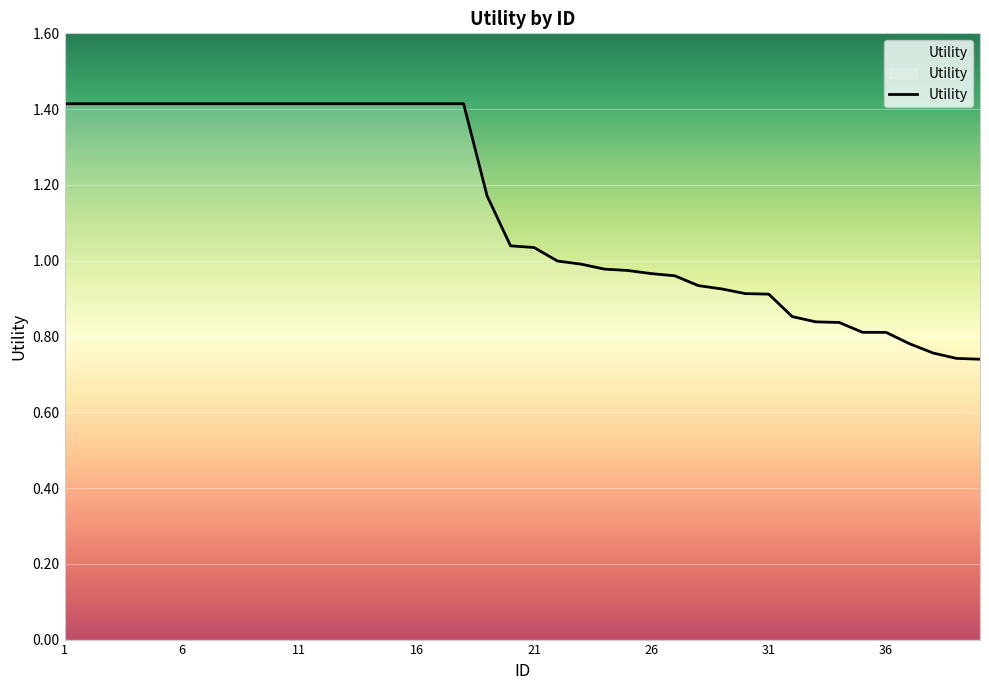

How many lines are shown in the chart?

1